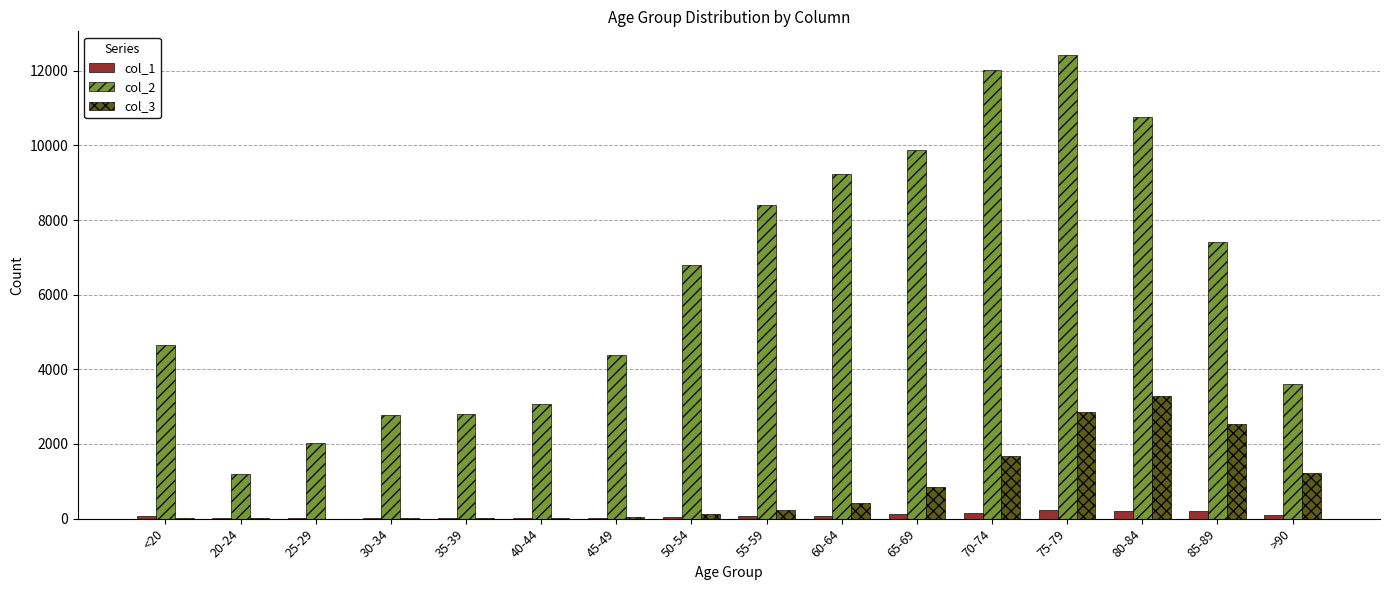

How many series are shown in this chart?

3